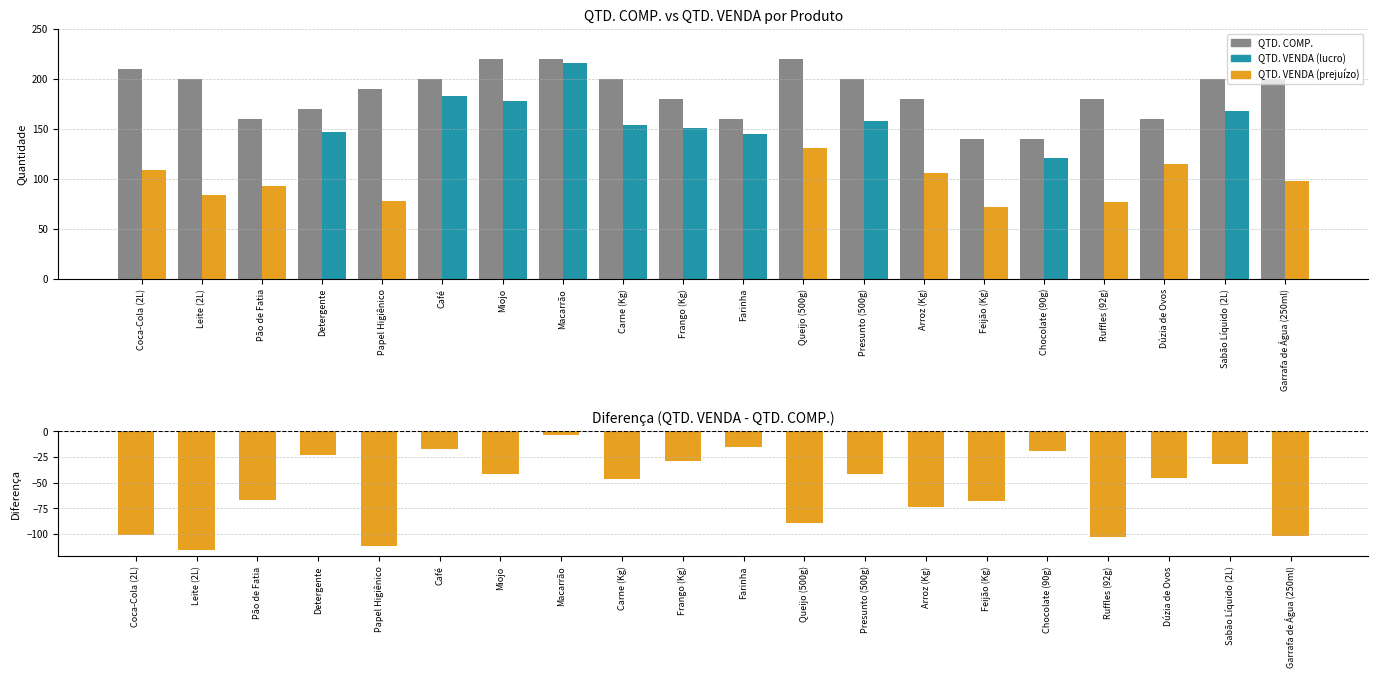

List the series in order of their overall mean, lowest first.

Diferença, QTD. COMP.